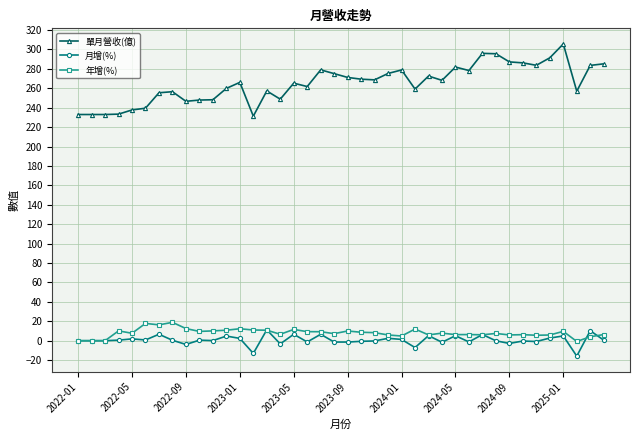

True or false: 年增(%) and 單月營收(億) intersect in this chart.

False